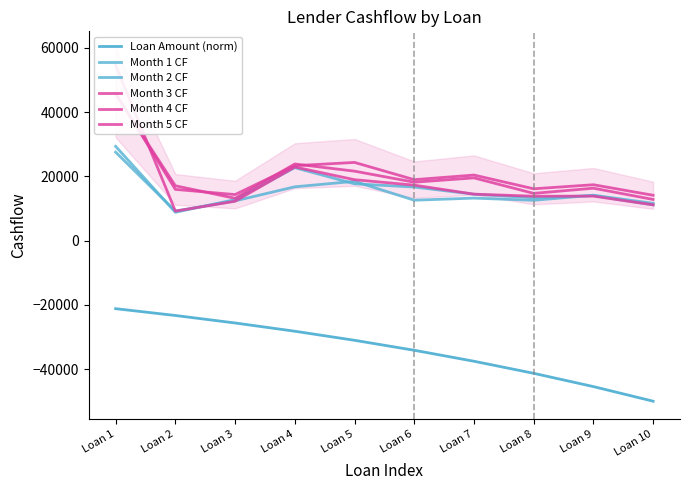

Rank the series by their maximum value, from lowest to highest.

Loan Amount (norm), Month 1 CF, Month 2 CF, Month 4 CF, Month 5 CF, Month 3 CF